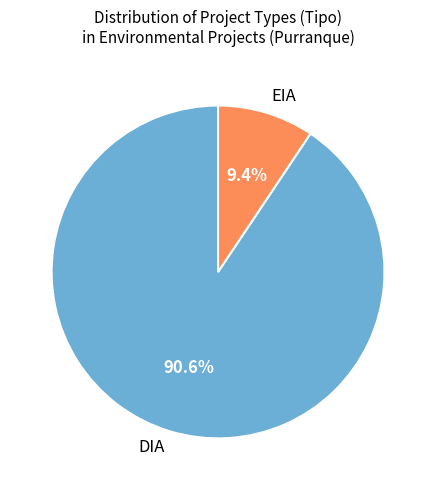

Count the number of slices in the pie.

2